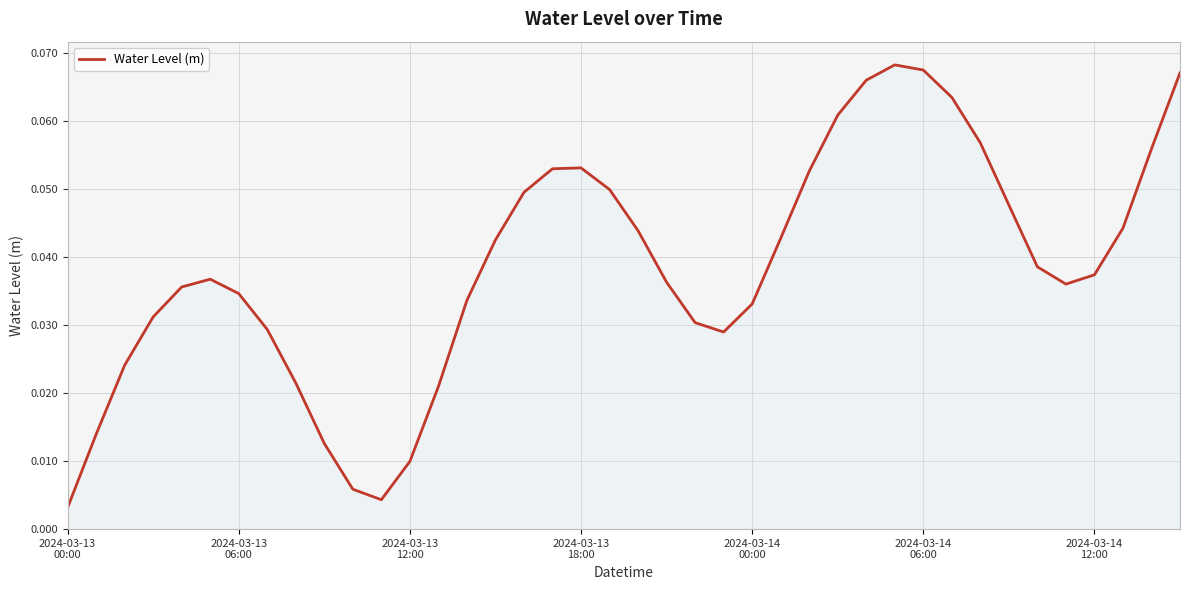

Reading left to right, what are all the values shown in this chart?

0.0	0.0	0.0	0.0	0.0	0.0	0.0	0.0	0.0	0.0	0.0	0.0	0.0	0.0	0.0	0.0	0.0	0.1	0.1	0.0	0.0	0.0	0.0	0.0	0.0	0.0	0.1	0.1	0.1	0.1	0.1	0.1	0.1	0.0	0.0	0.0	0.0	0.0	0.1	0.1